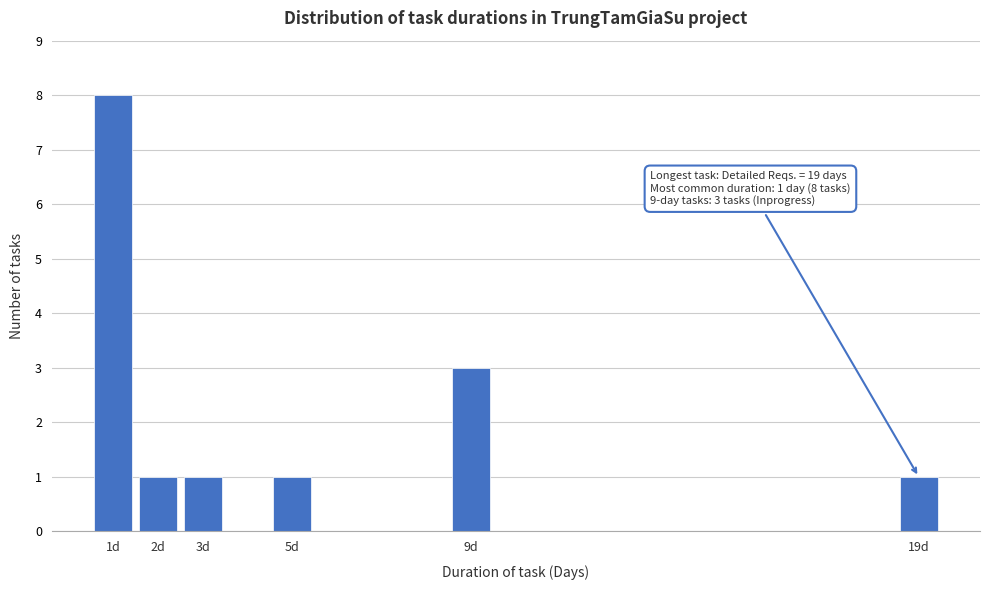

Reading right to left, transcribe all the data shown in this chart.

19d=1	9d=3	5d=1	3d=1	2d=1	1d=8